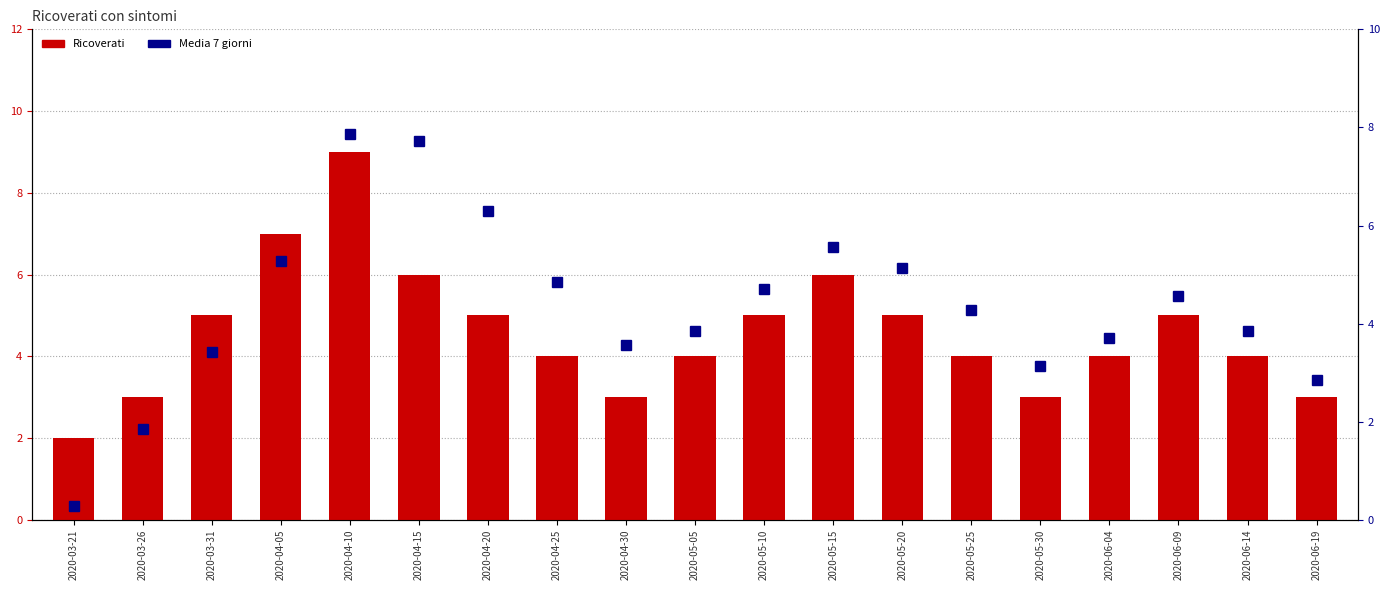

What position from the right is 2020-05-10?

9